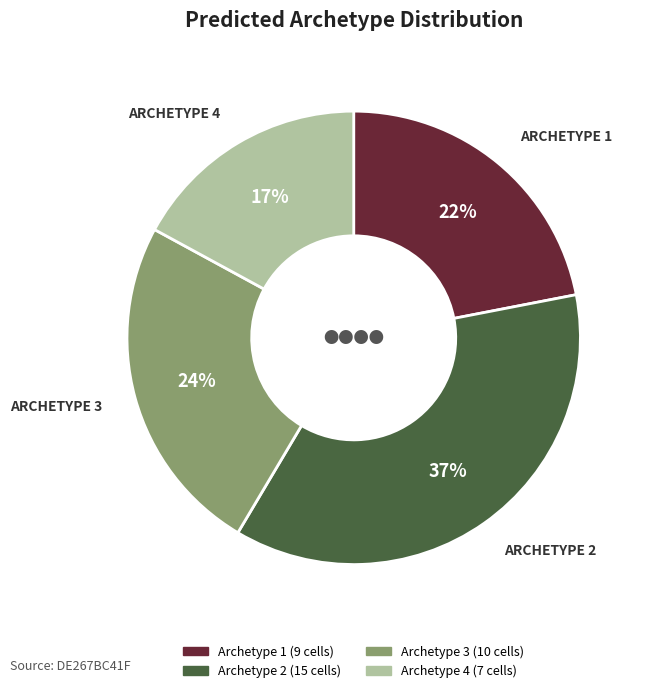

True or false: Archetype 1 accounts for 22% of the total.

True